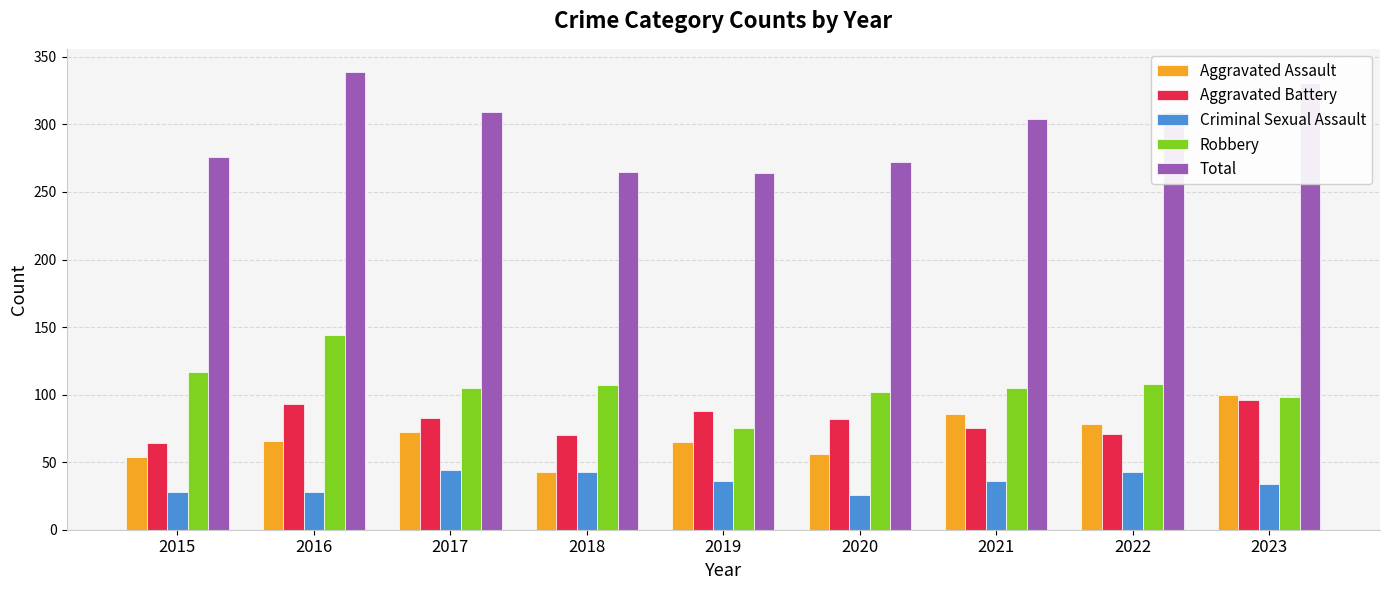

What is the value of the Aggravated Battery bar at the 4th from the left?

70